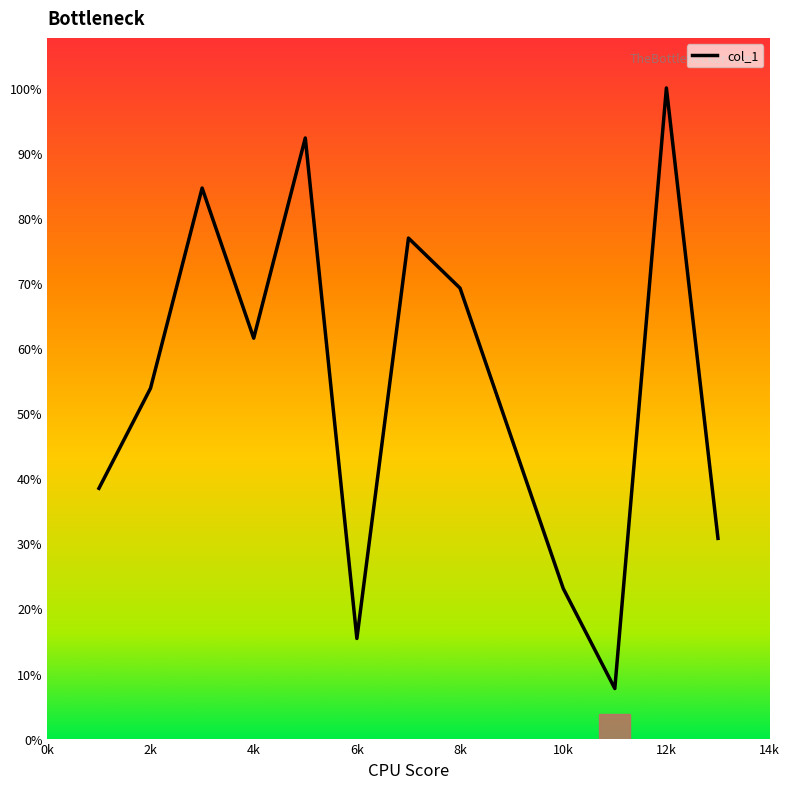

Does the chart display data point markers on the line(s)?

No